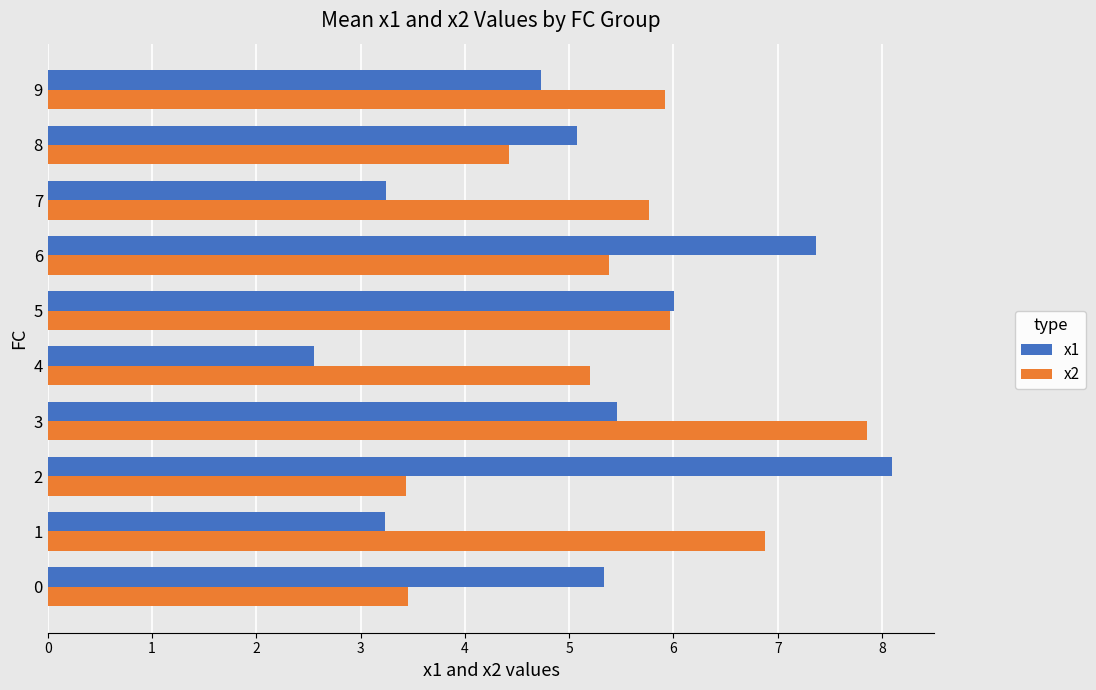

Which series has the largest range (max minus min)?

x1